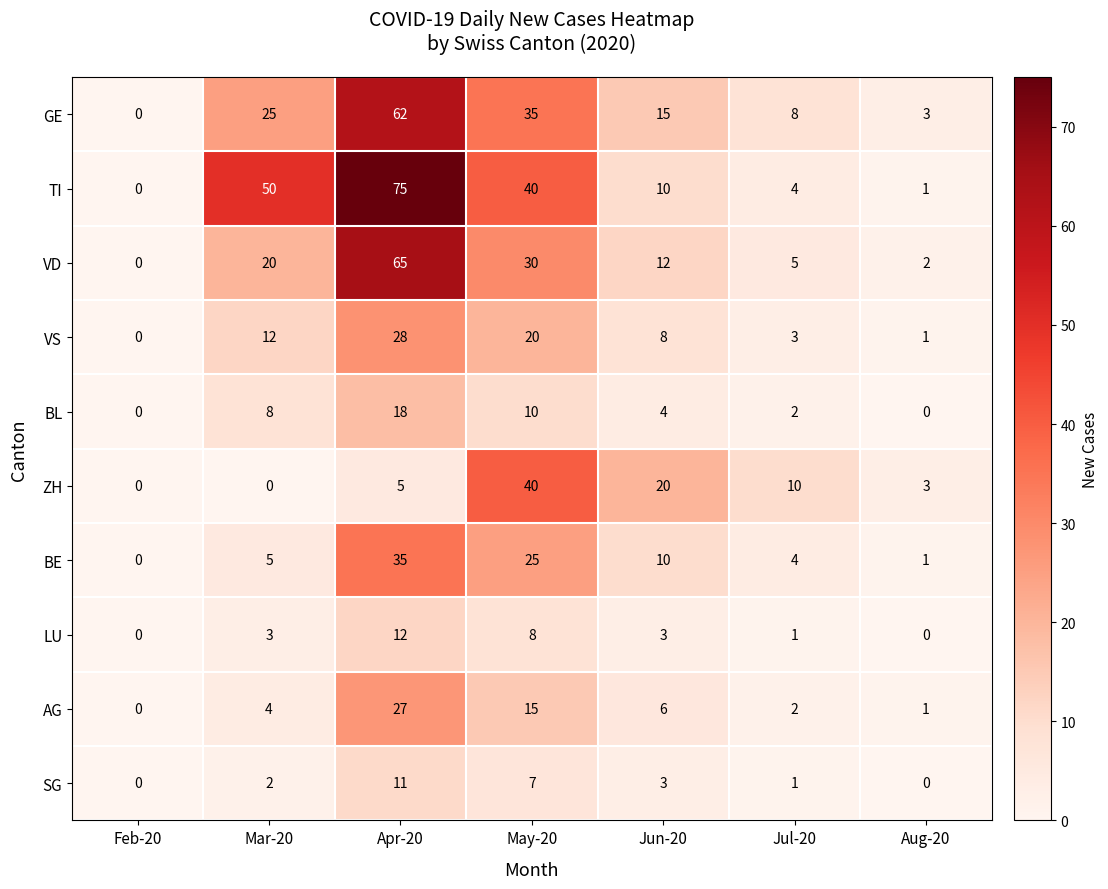

Is it true that SG equals 6 at Feb-20?

False